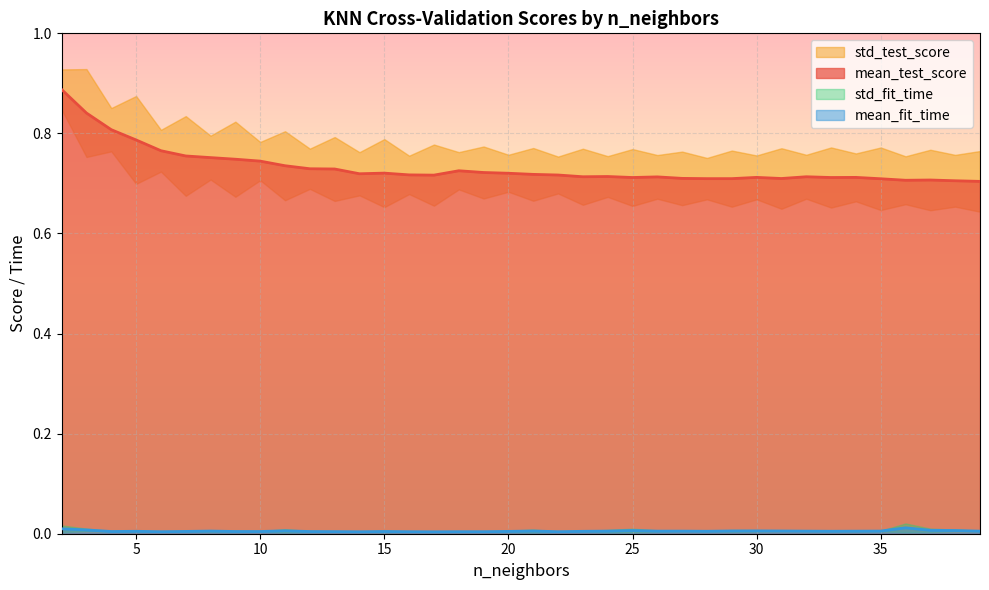

Rank the categories by mean_test_score value from lowest to highest.

39, 38, 36, 37, 35, 28, 29, 31, 27, 33, 25, 34, 30, 26, 32, 23, 24, 17, 22, 16, 21, 14, 20, 15, 19, 18, 13, 12, 11, 10, 9, 8, 7, 6, 5, 4, 3, 2